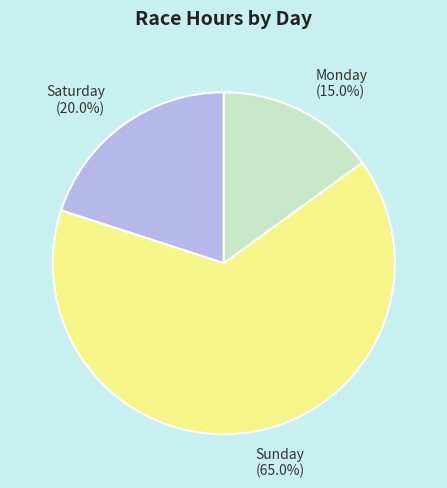

Which has a higher value, Monday (15.0%) or Saturday (20.0%)?

Saturday (20.0%)